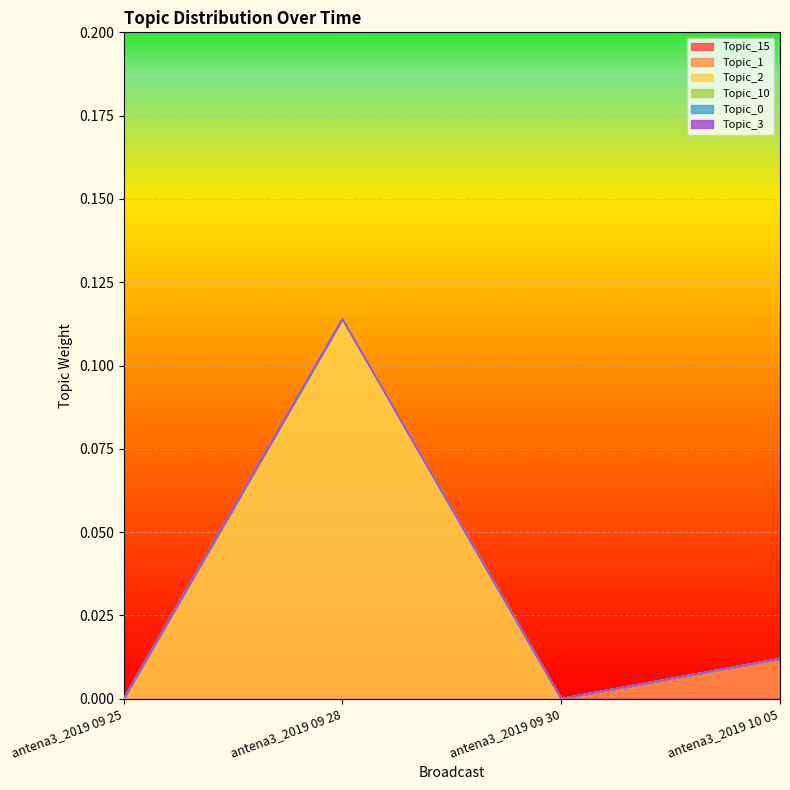

What is the label of the 3rd point from the left?

antena3_2019 09 30